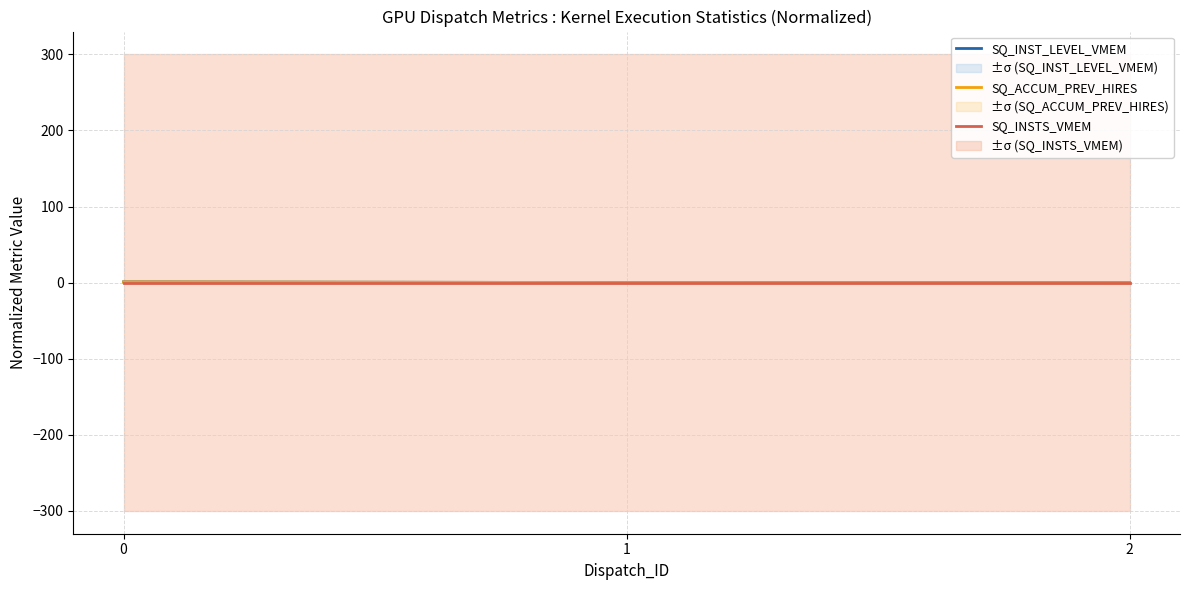

Reading left to right, transcribe all the data shown in this chart.

SQ_INST_LEVEL_VMEM: 1.0	0.1	0.0
SQ_ACCUM_PREV_HIRES: 1.0	0.1	0.0
SQ_INSTS_VMEM: 0.0	0.0	0.0